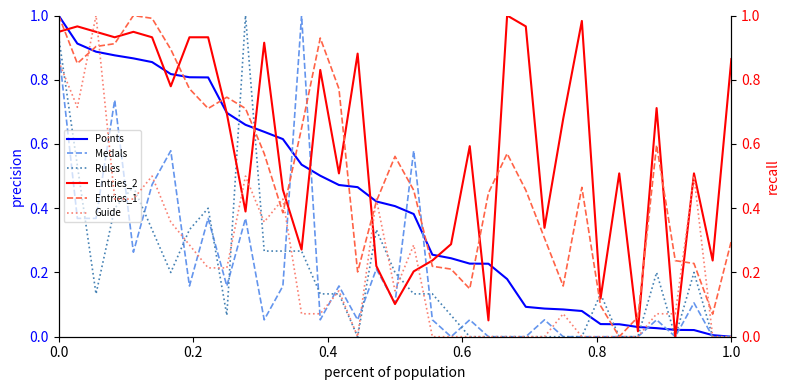

The Medals series shows 0.4 at 19. True or false?

False